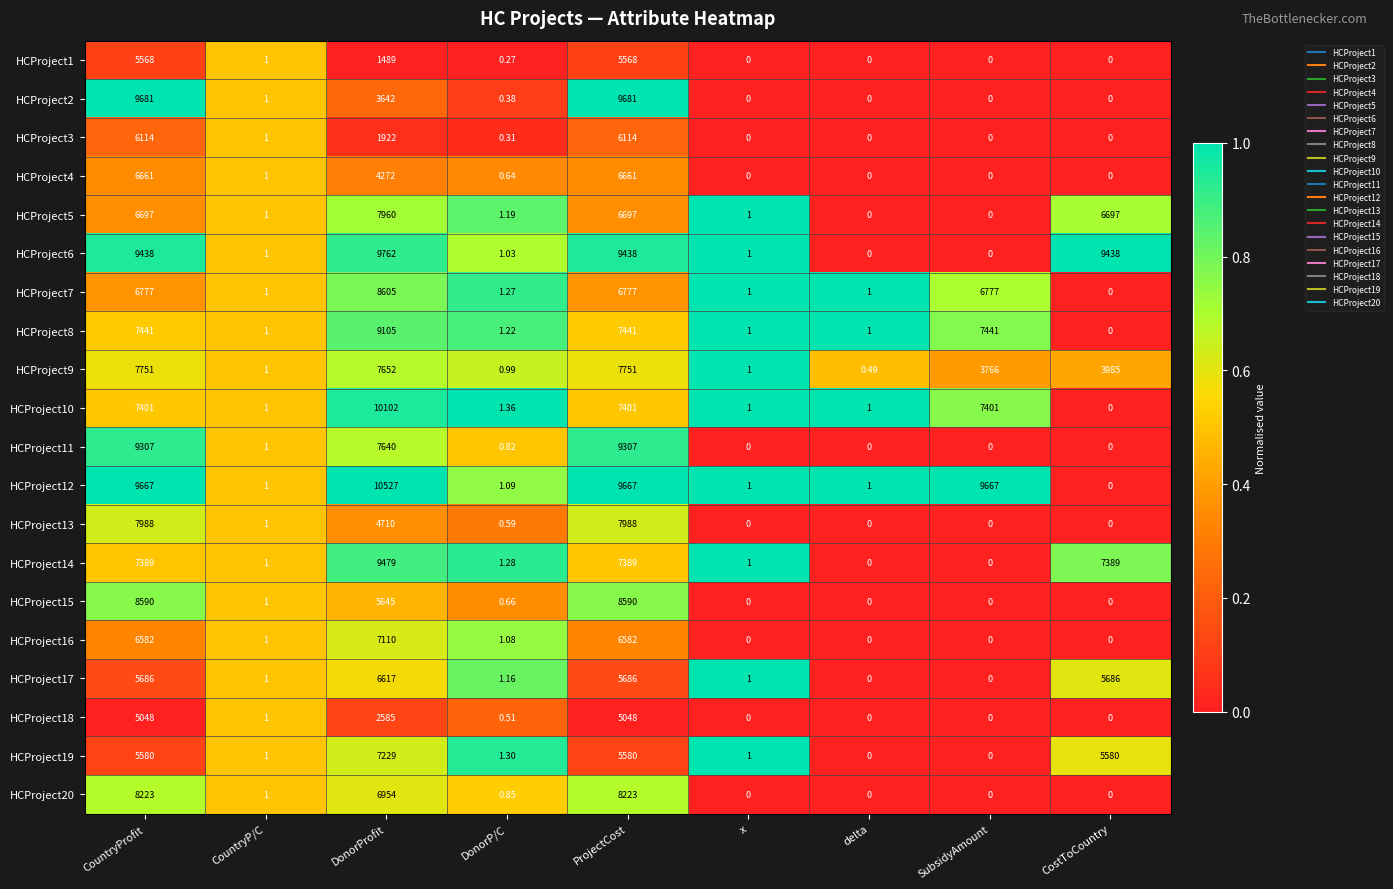

At which label is HCProject1 closest to 2784?

DonorProfit